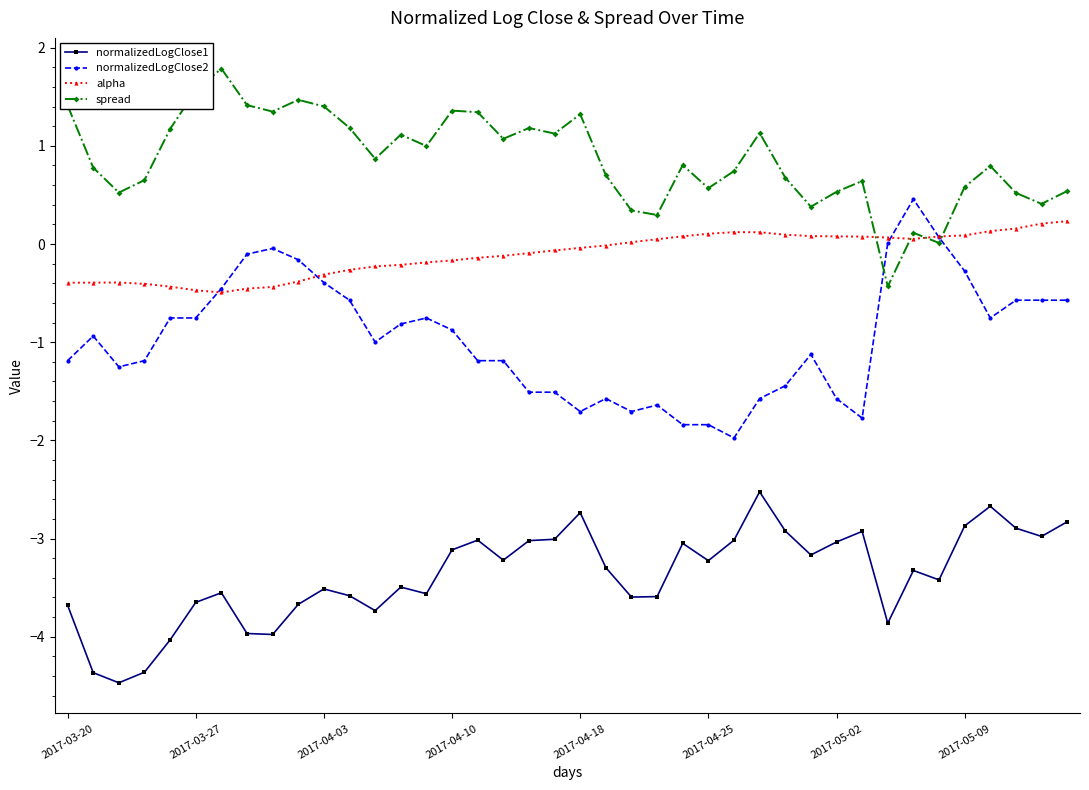

At how many categories does at least one series exceed -2?

40